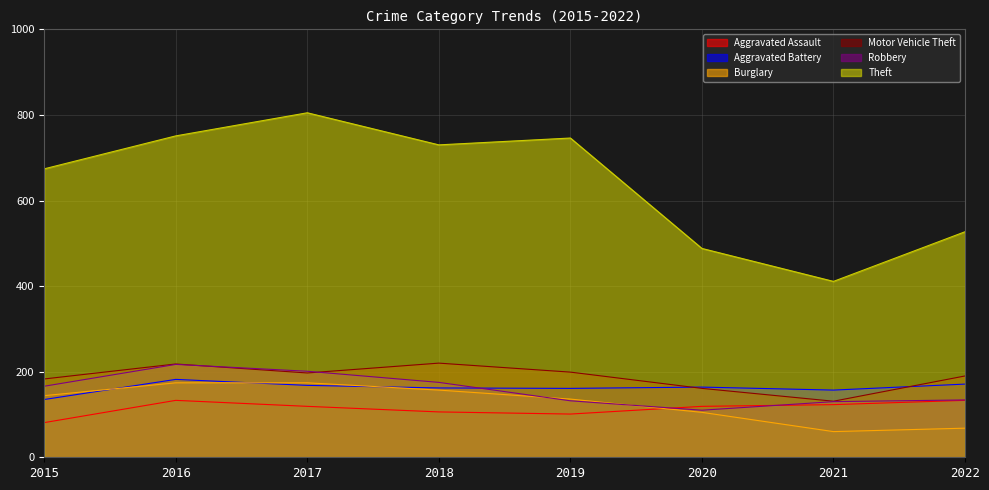

In Theft, how many points are higher than both neighbors (excluding endpoints)?

2